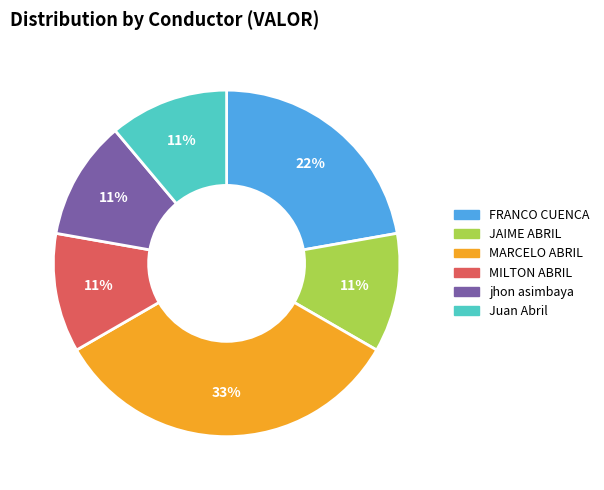

What is the ratio of the value at jhon asimbaya to the value at MILTON ABRIL?

1.0